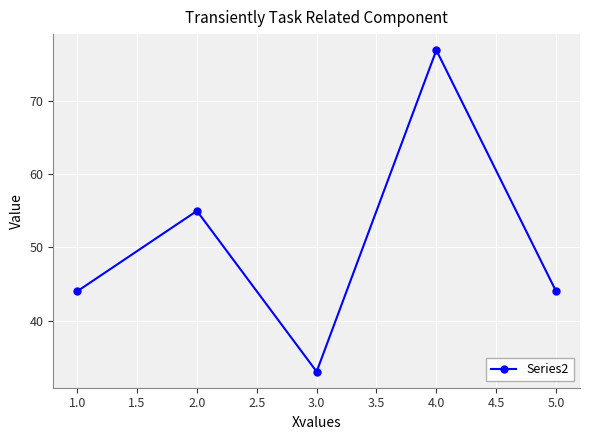

How many lines are shown in the chart?

1